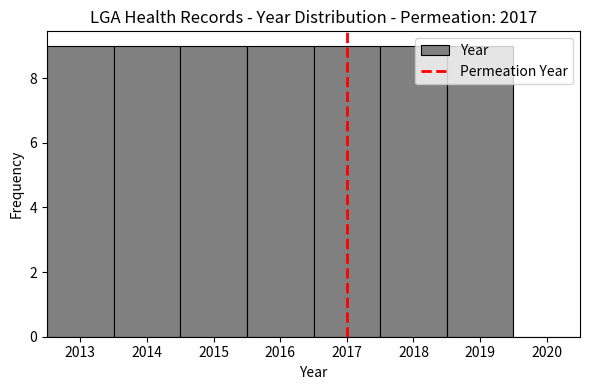

Reading left to right, list every bar in this chart as the range it spans on the x-axis followed by its height. The values are not printed on the chart, so give them approximately, as read against the axis.

2012.5 to 2013.5: 9
2013.5 to 2014.5: 9
2014.5 to 2015.5: 9
2015.5 to 2016.5: 9
2016.5 to 2017.5: 9
2017.5 to 2018.5: 9
2018.5 to 2019.5: 9
2019.5 to 2020.5: 0